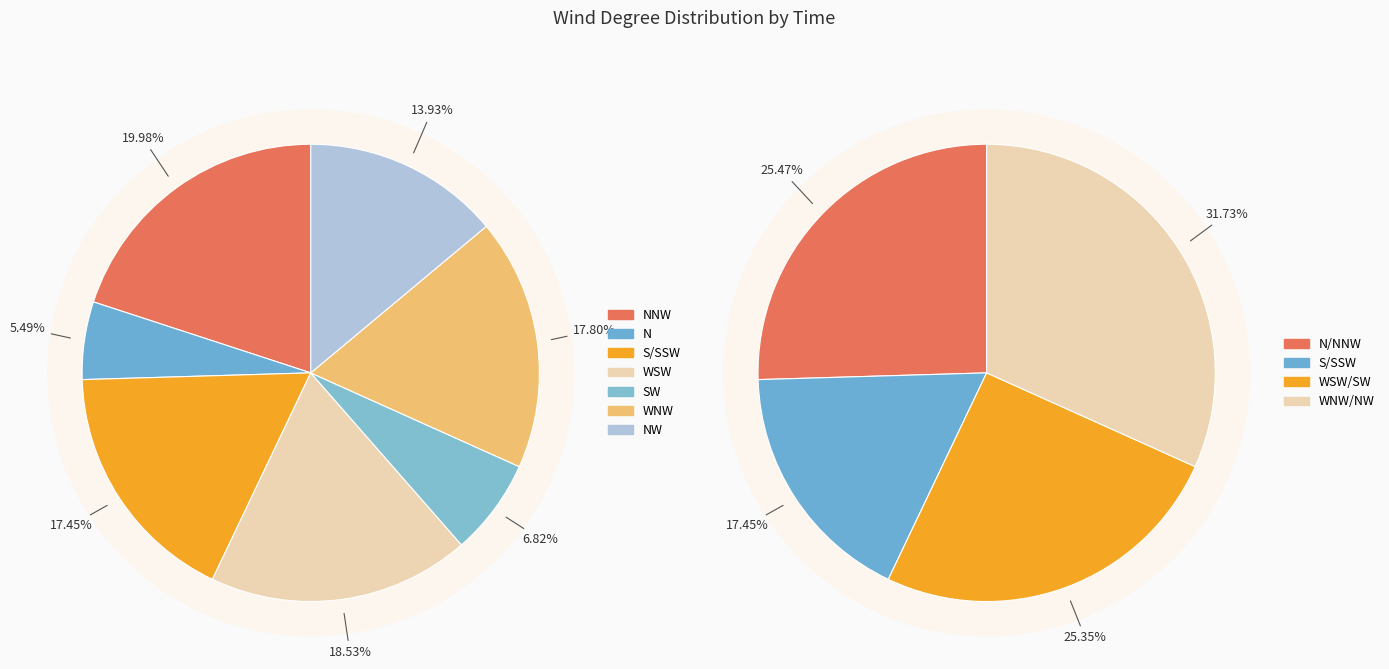

Is NW_1 the majority of the pie?

No